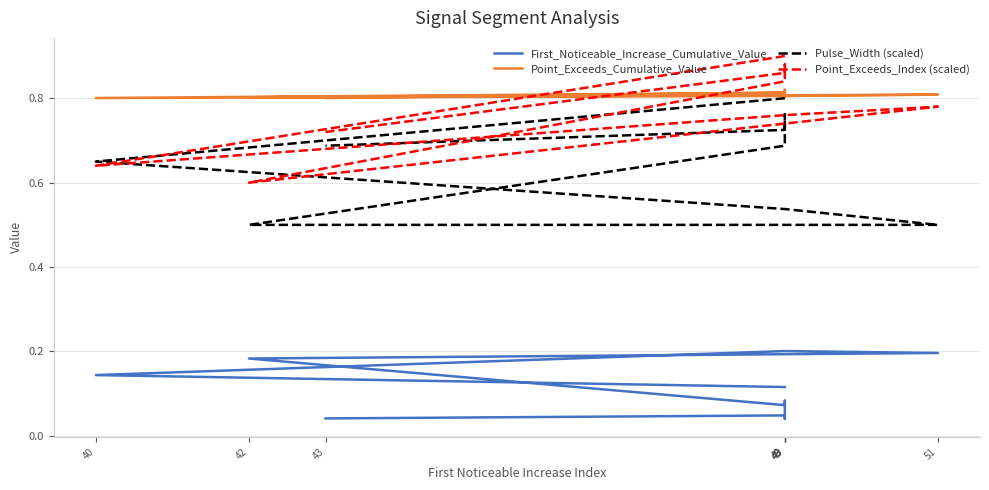

Reading left to right, transcribe all the data shown in this chart.

First_Noticeable_Increase_Cumulative_Value: 49=0.1	40=0.1	49=0.2	51=0.2	42=0.2	49=0.1	49=0.1	49=0.0	49=0.0	43=0.0
Point_Exceeds_Cumulative_Value: 49=0.8	40=0.8	49=0.8	51=0.8	42=0.8	49=0.8	49=0.8	49=0.8	49=0.8	43=0.8
Pulse_Width (scaled): 49=0.8	40=0.7	49=0.5	51=0.5	42=0.5	49=0.7	49=0.7	49=0.8	49=0.7	43=0.7
Point_Exceeds_Index (scaled): 49=0.9	40=0.6	49=0.8	51=0.8	42=0.6	49=0.8	49=0.8	49=0.9	49=0.9	43=0.7